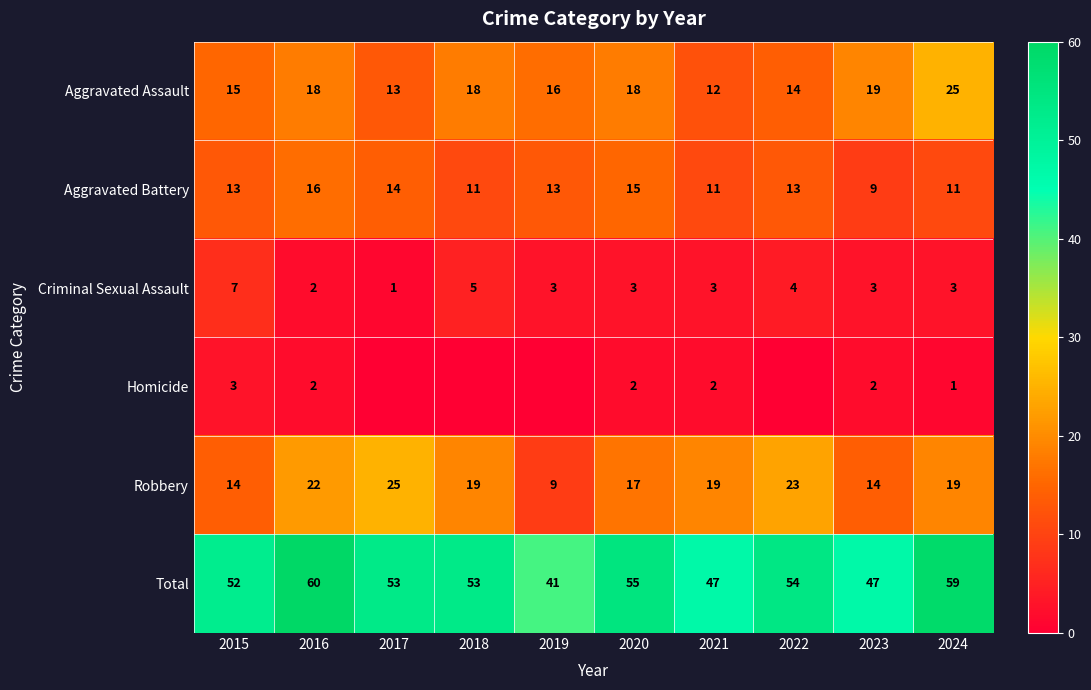

At which label does Criminal Sexual Assault reach its peak?

2015